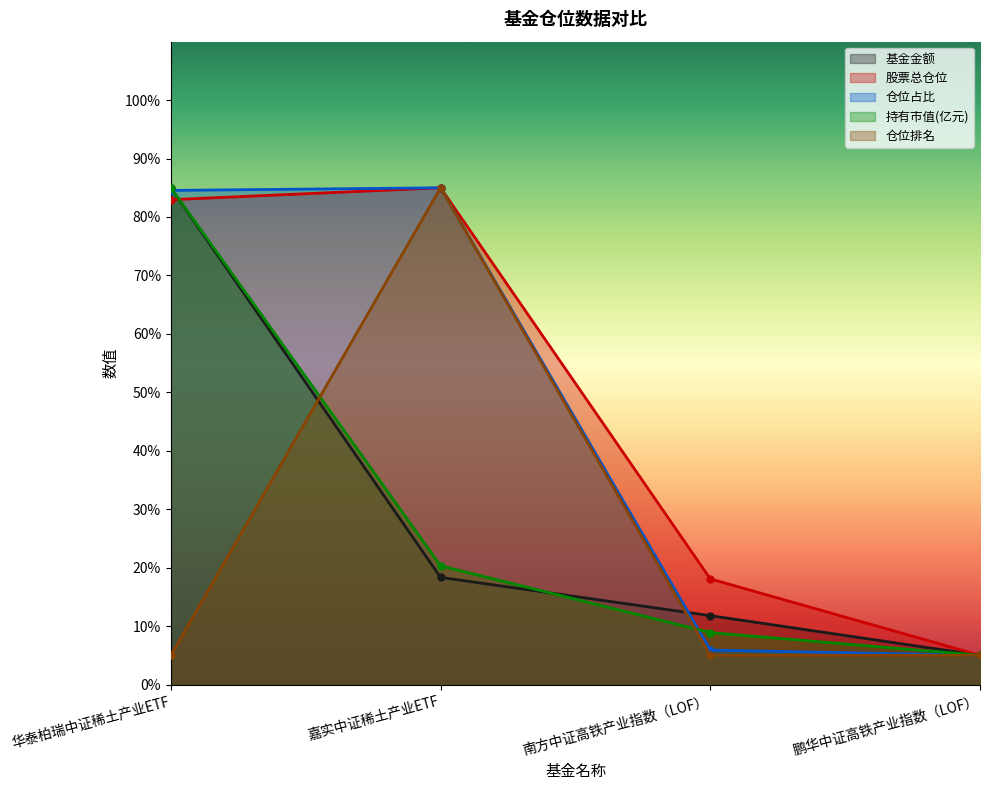

What is the label of the 2nd point from the left?

嘉实中证稀土产业ETF